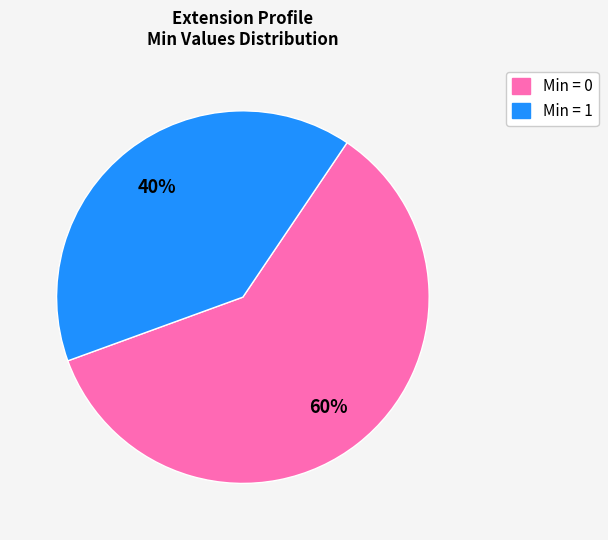

To the nearest percent, what is the average slice percentage?

50%